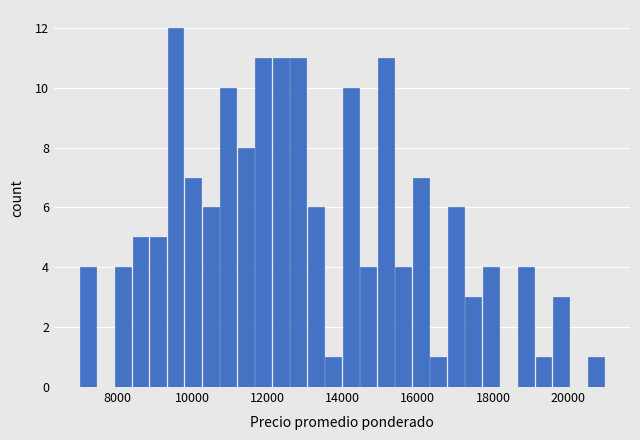

Around what value on the x-axis is the tallest bar? Give the approximate position of its centre, as read against the axis.

9600